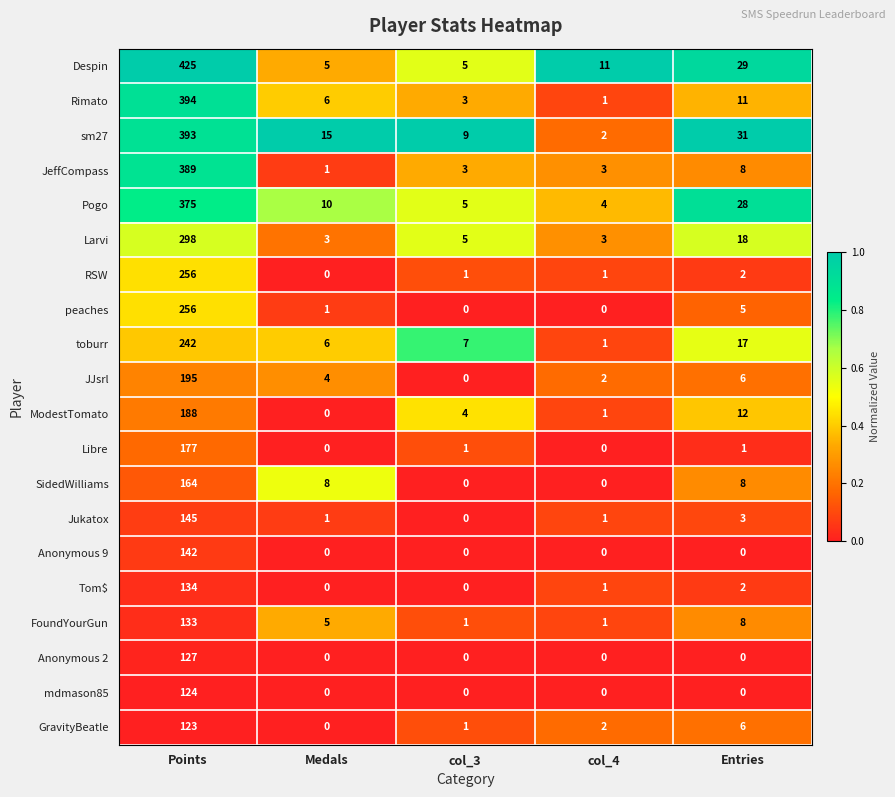

At how many categories does at least one series exceed 0?

5